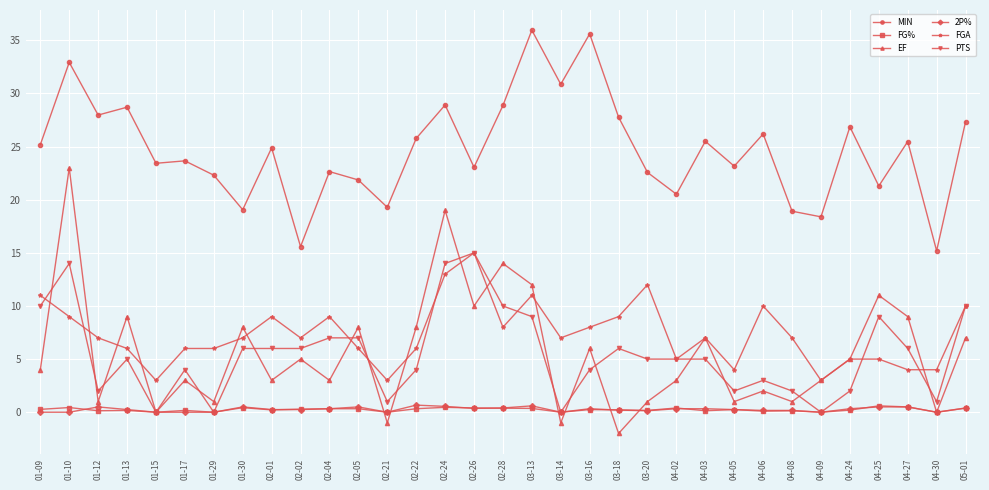

Is the value of FG% at 01-30 greater than the value of PTS at 04-09?

Yes